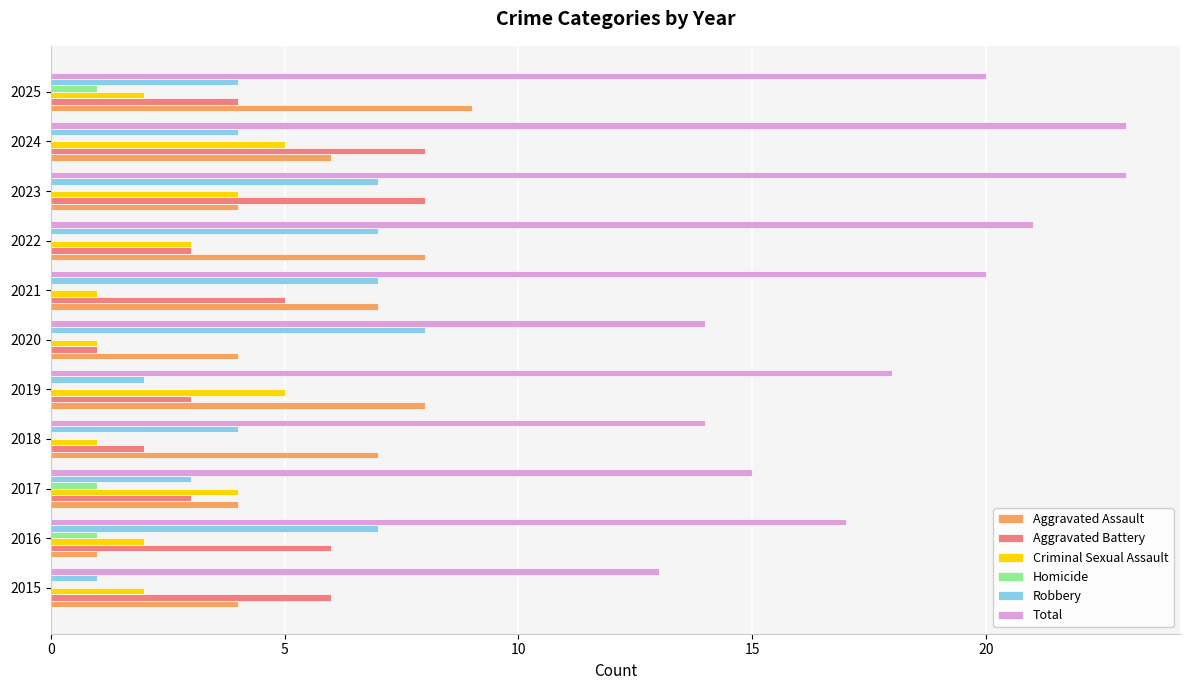

The Total series shows 23 at 2023. True or false?

True